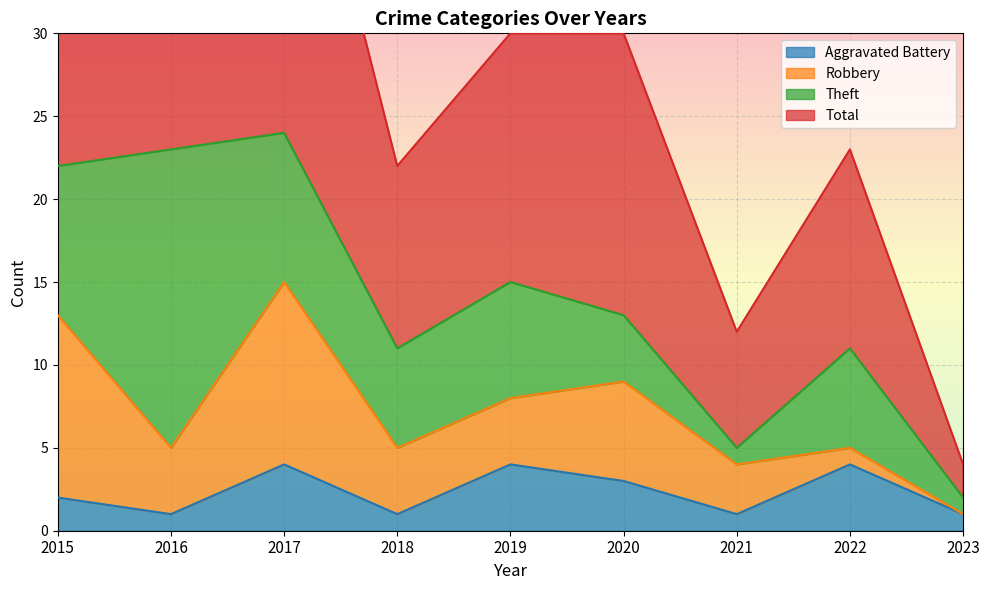

What is the value of the Total point at the 7th from the left?

12